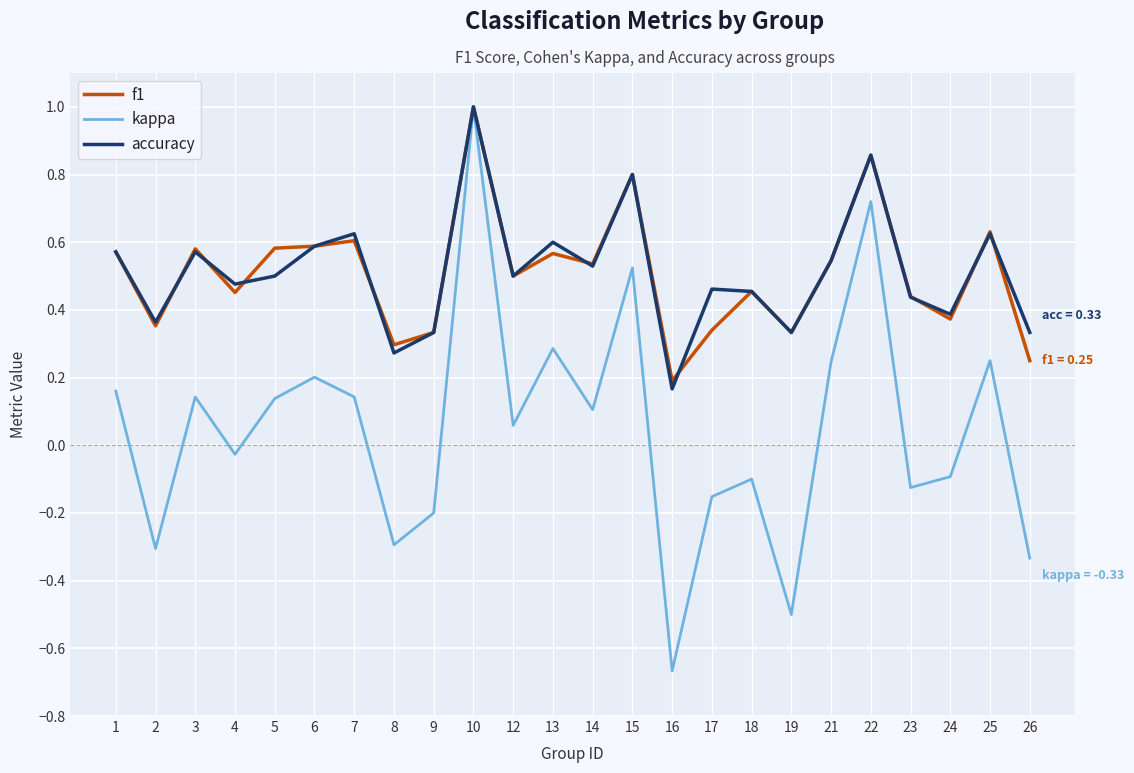

Is the value of accuracy at 2 greater than the value of f1 at 21?

No